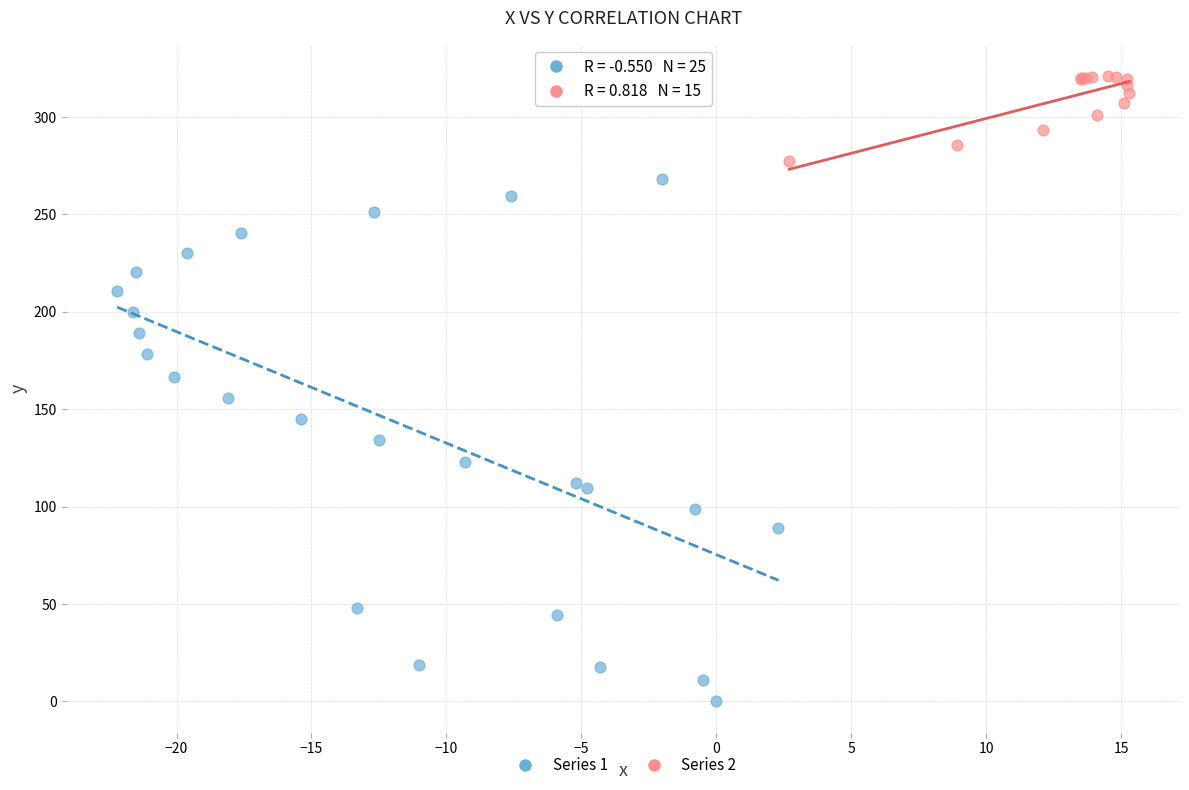

Which series contains the lowest Y value?

Series 1